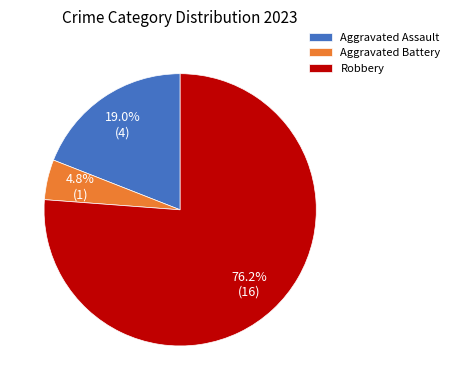

Is it true that Robbery is 76% of the pie?

True